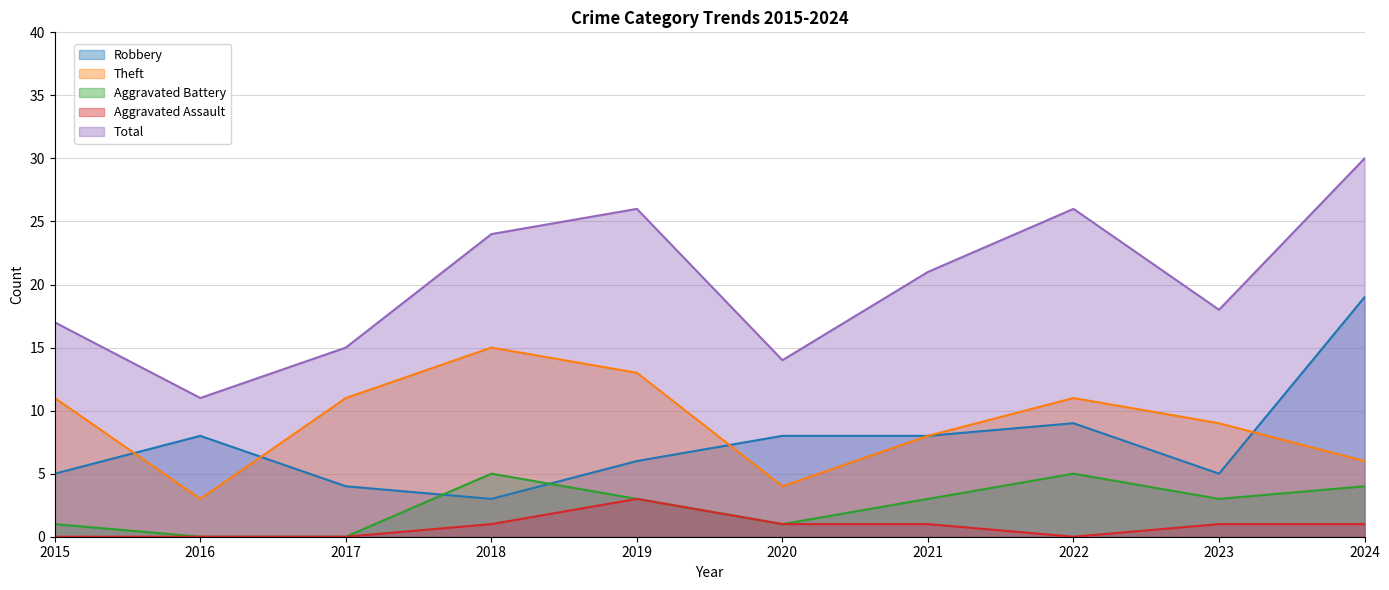

What is the average value of the Aggravated Battery series?

2